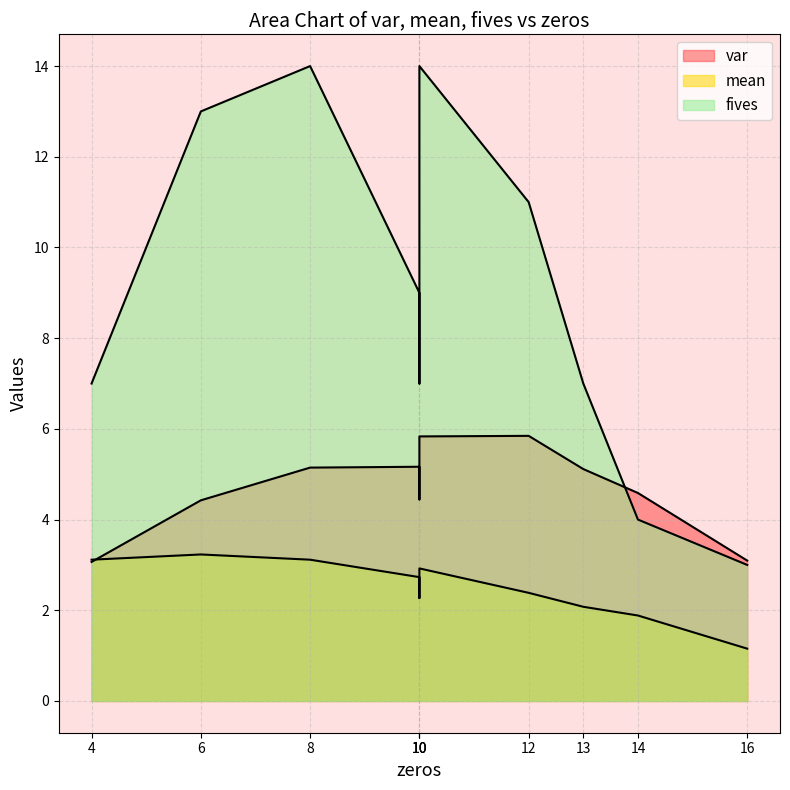

How many categories are shown in the chart?

10